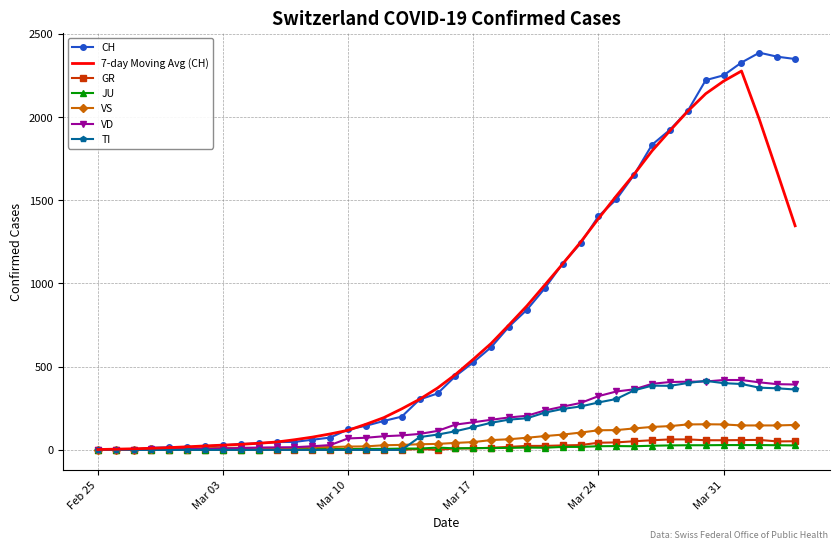

What is the highest value of the VS series?

154.0